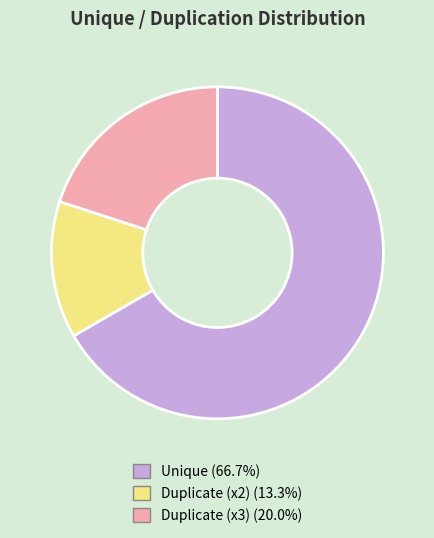

Is there a majority slice in this chart?

Yes